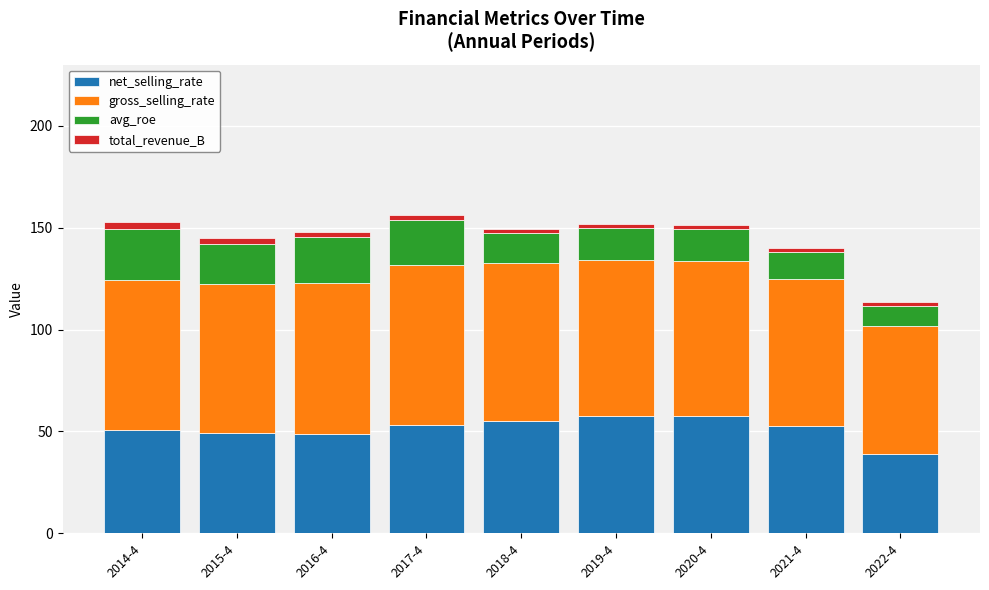

What is the lowest value of the net_selling_rate series?

38.7